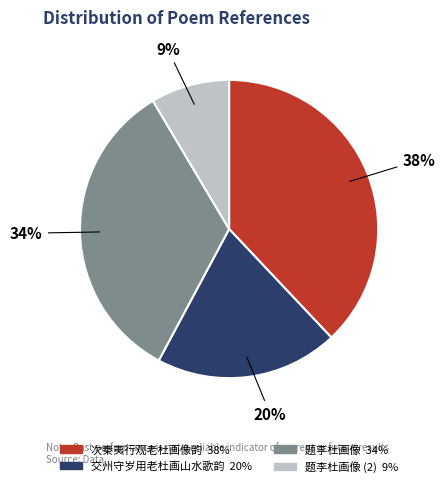

To the nearest percent, what is the difference between the largest and smallest slice percentages?

29%